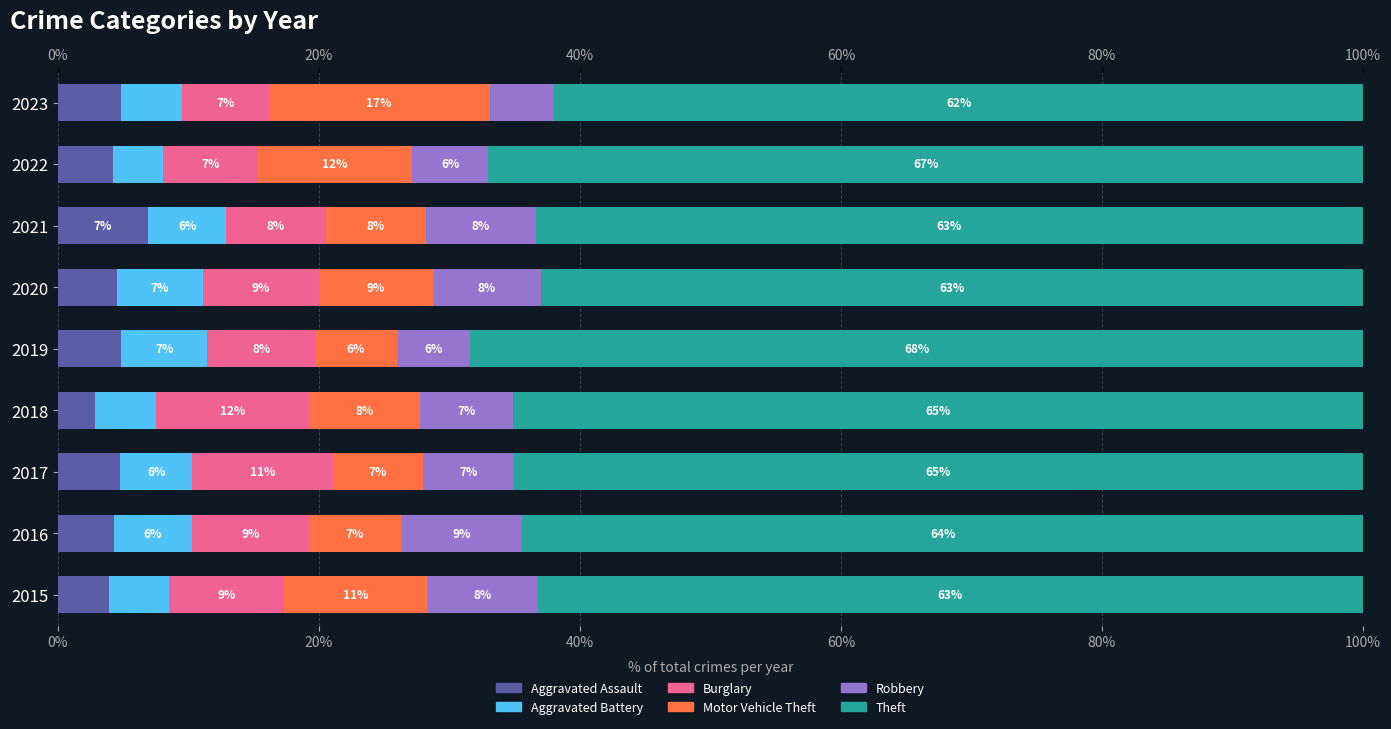

Is it true that Burglary equals 2.9 at 2023?

False